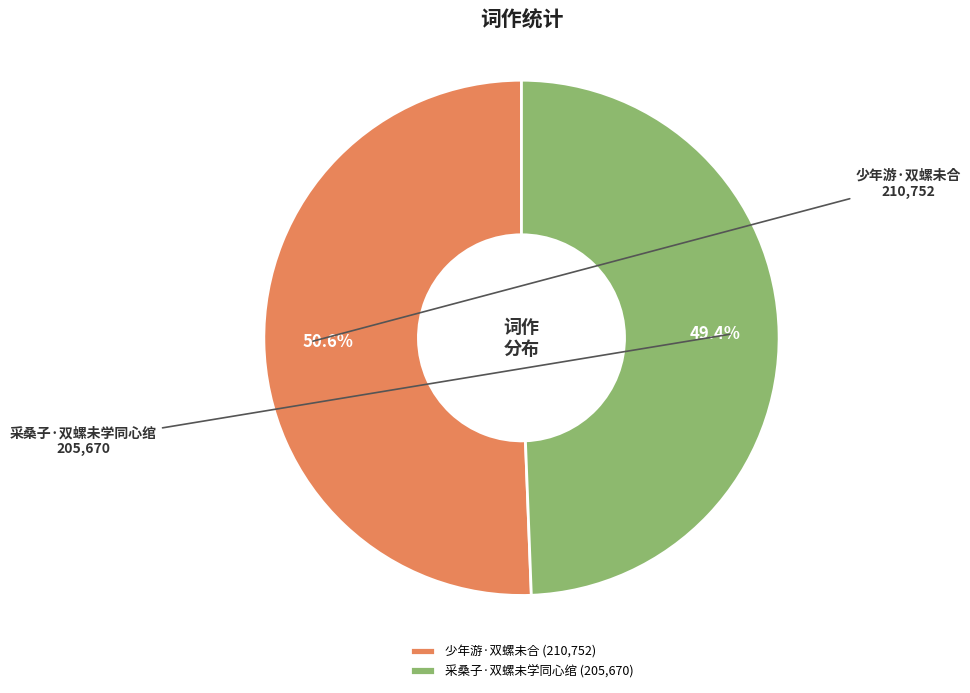

Which category accounts for the majority?

少年游·双螺未合